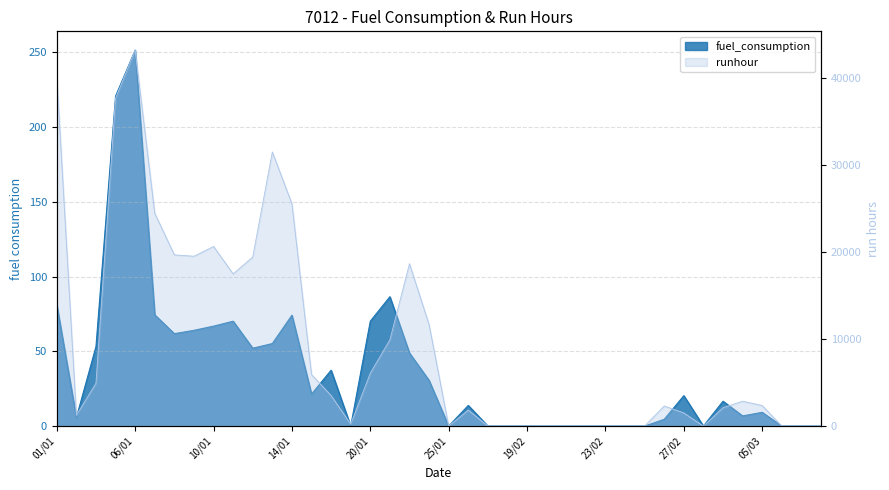

How many interior local valleys does the runhour series have?

6